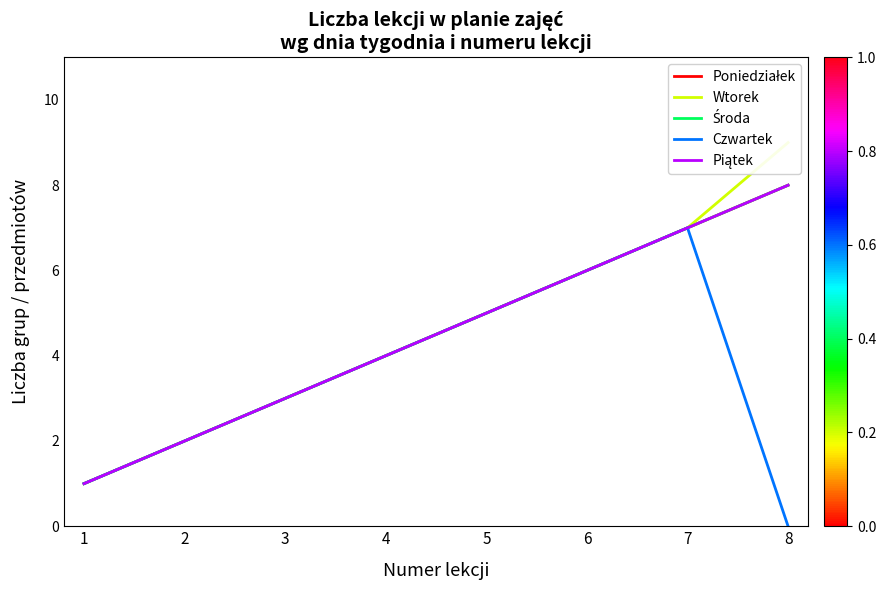

True or false: Środa and Wtorek cross at least once.

False